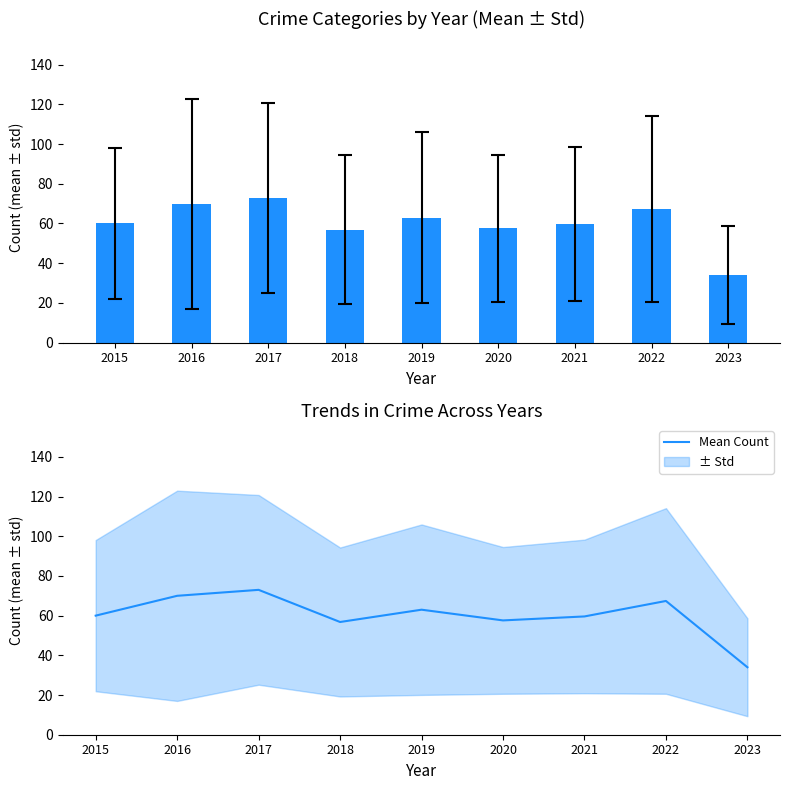

What is the change in value from 2016 to 2020?

-12.4